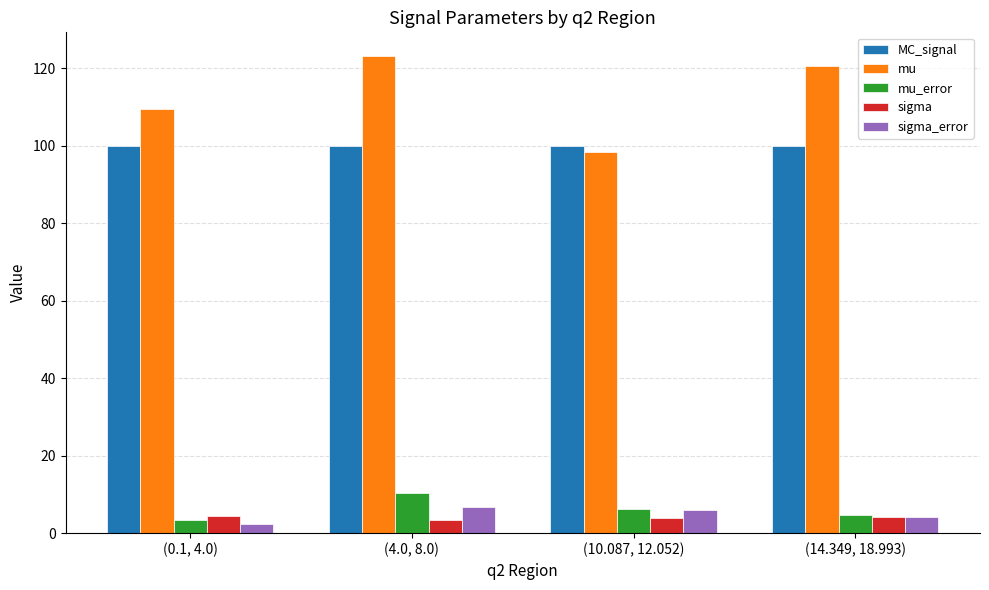

At which label does mu_error reach its minimum?

(0.1, 4.0)